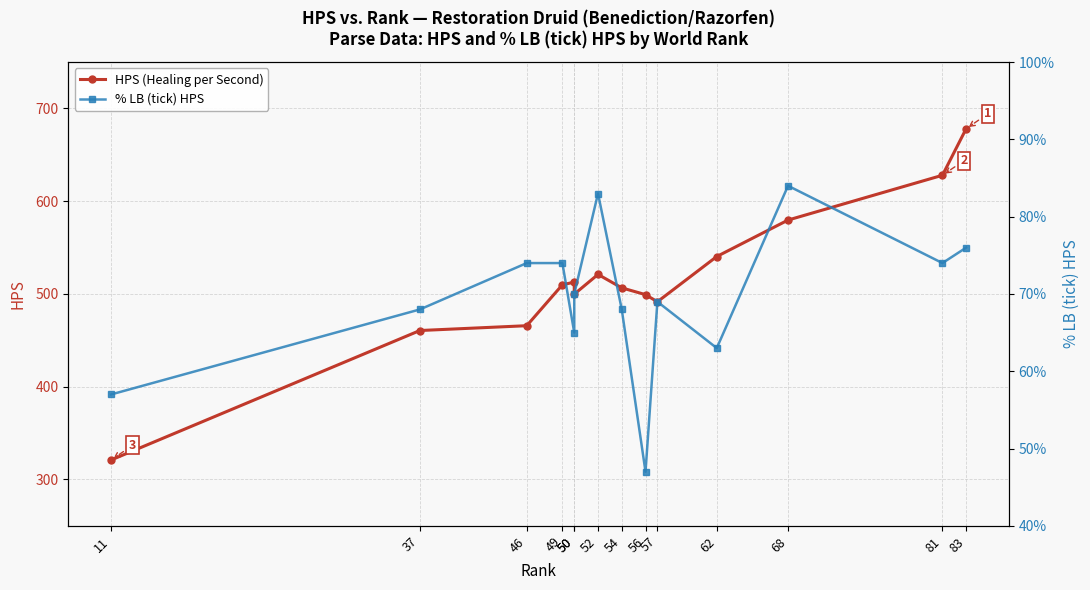

Rank the series by their maximum value, from highest to lowest.

HPS (Healing per Second), % LB (tick) HPS